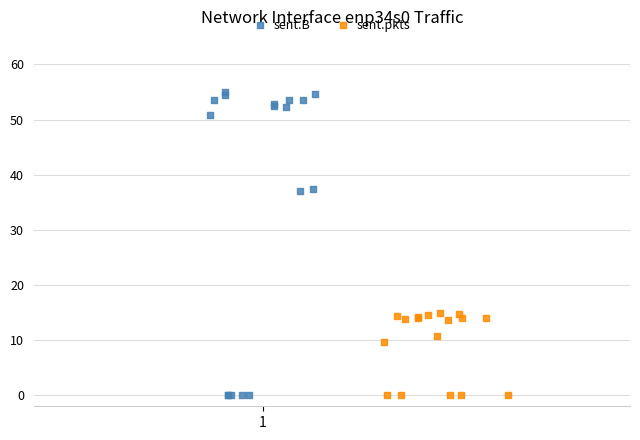

Which series reaches the maximum Y coordinate?

sent.B